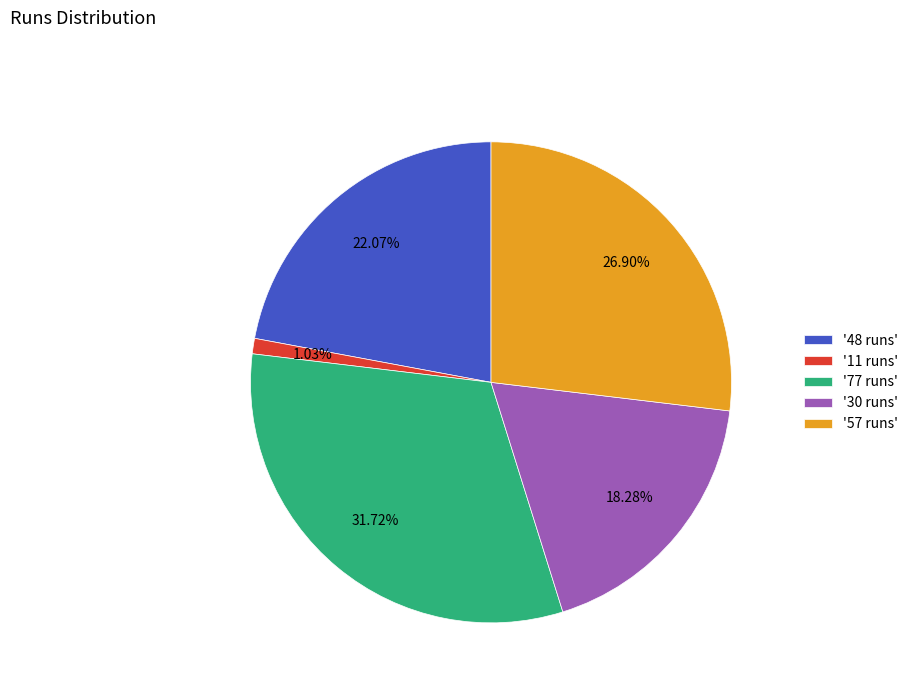

Rank the categories by value from lowest to highest.

'11 runs', '30 runs', '48 runs', '57 runs', '77 runs'